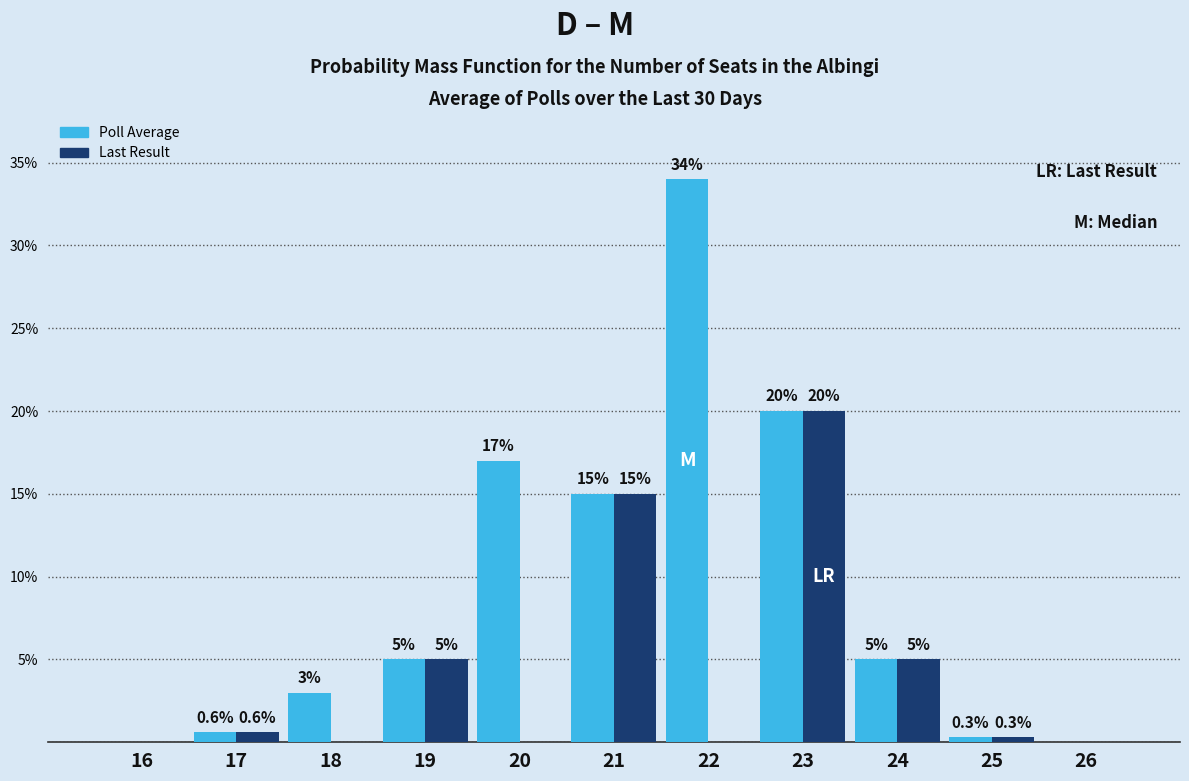

What is the sum of the Poll Average values at 21 and 22?

49.0